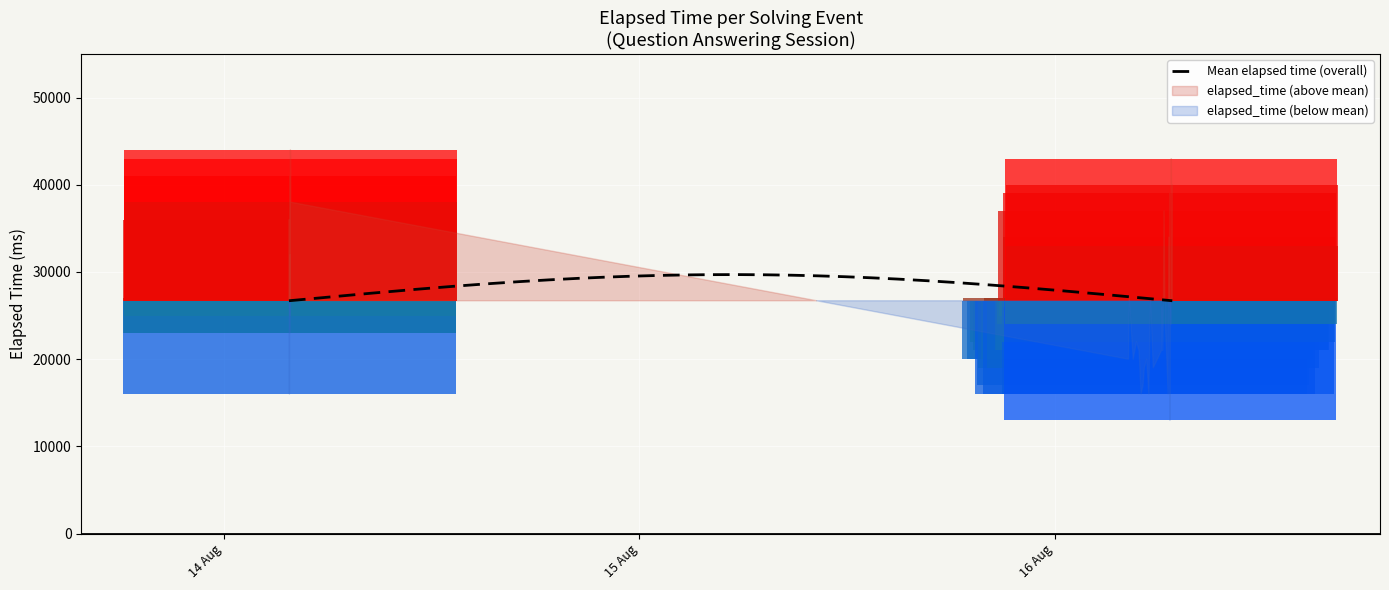

Is it true that the value at 4 is 41000?

True